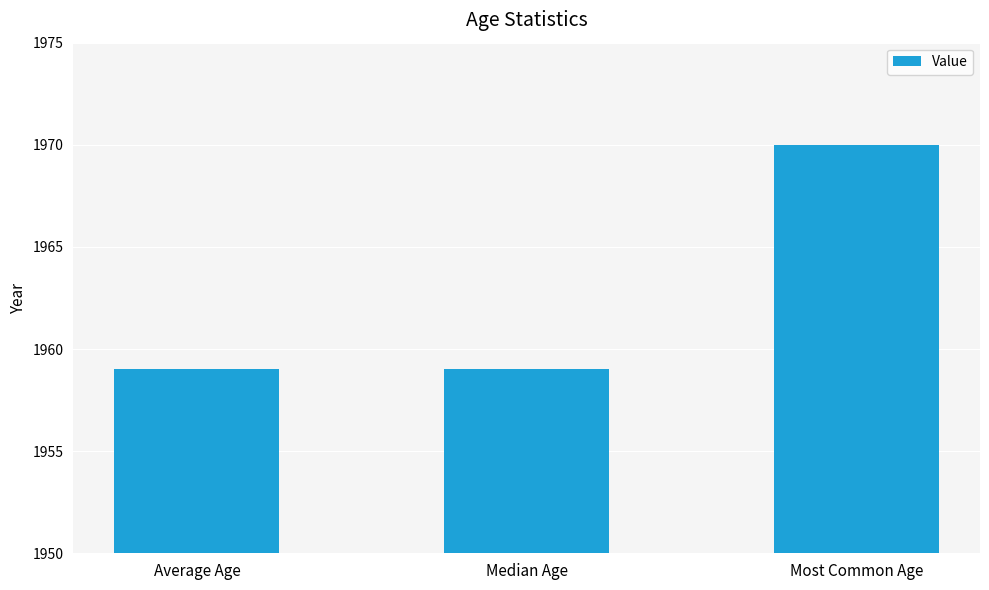

Which has a higher value, Median Age or Most Common Age?

Most Common Age